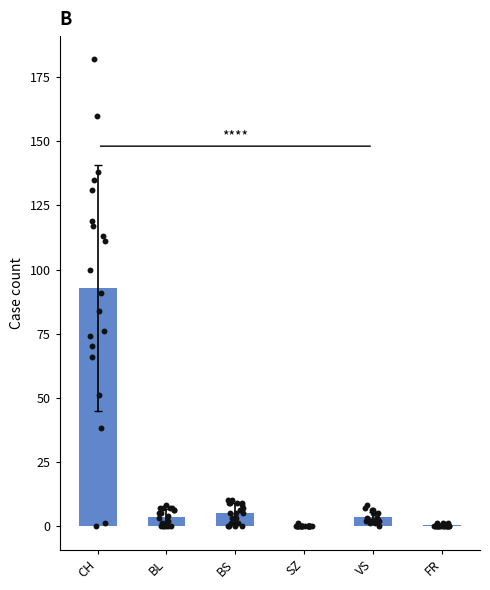

Which series contains the highest Y value?

CH